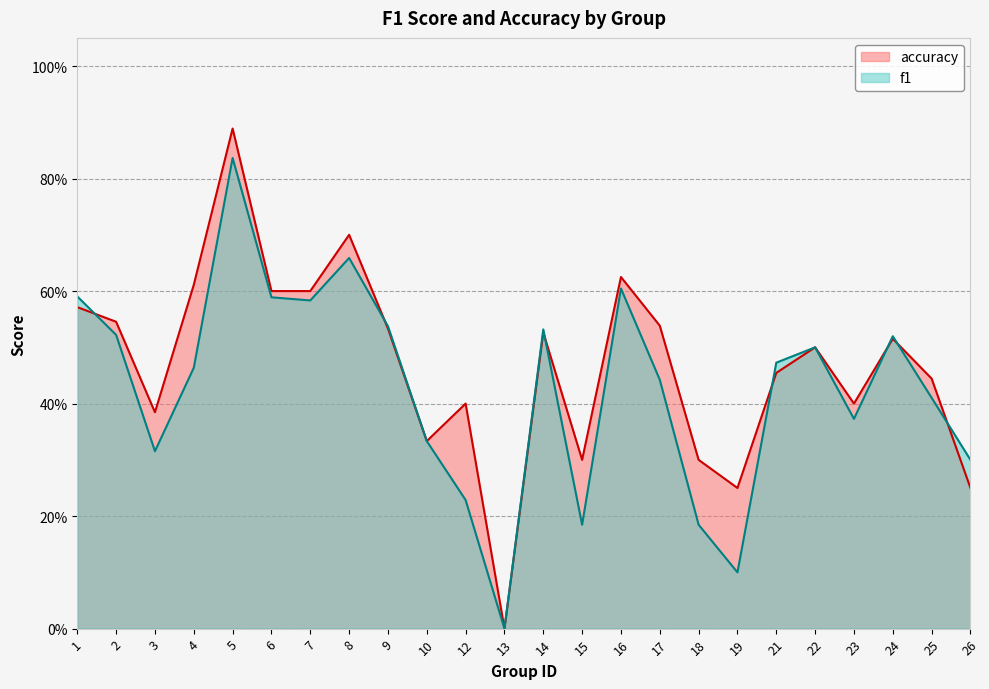

What value does the f1 series have at 9?

0.5